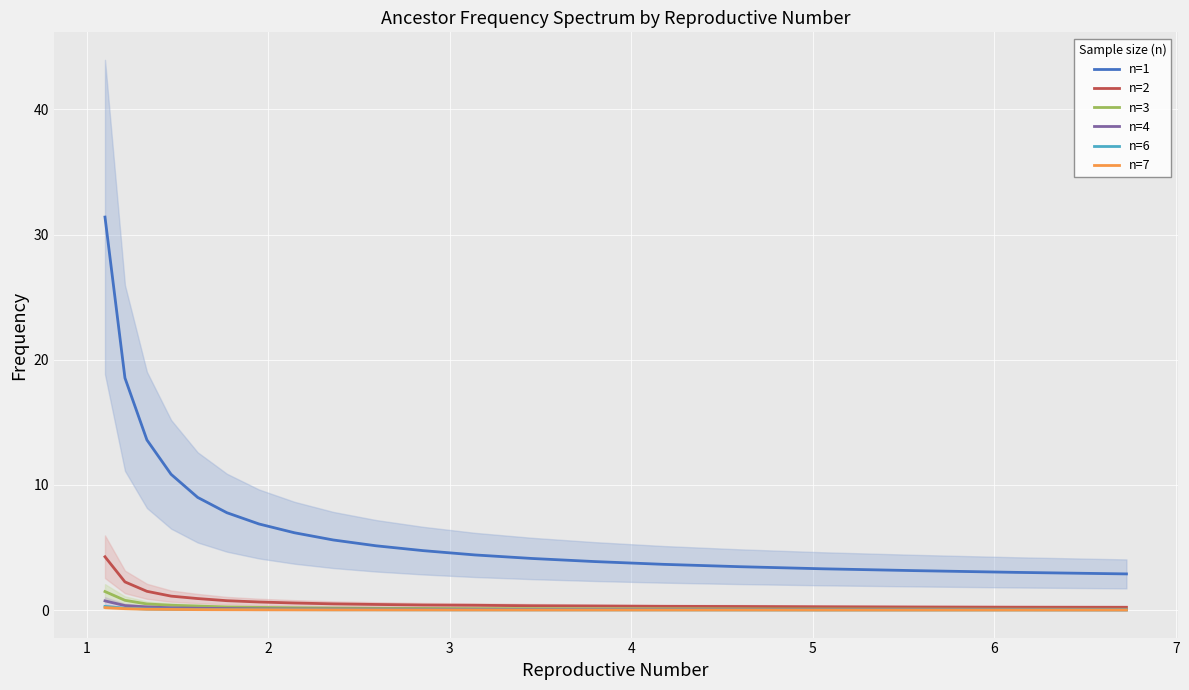

Which series has the largest total across all categories?

n=1